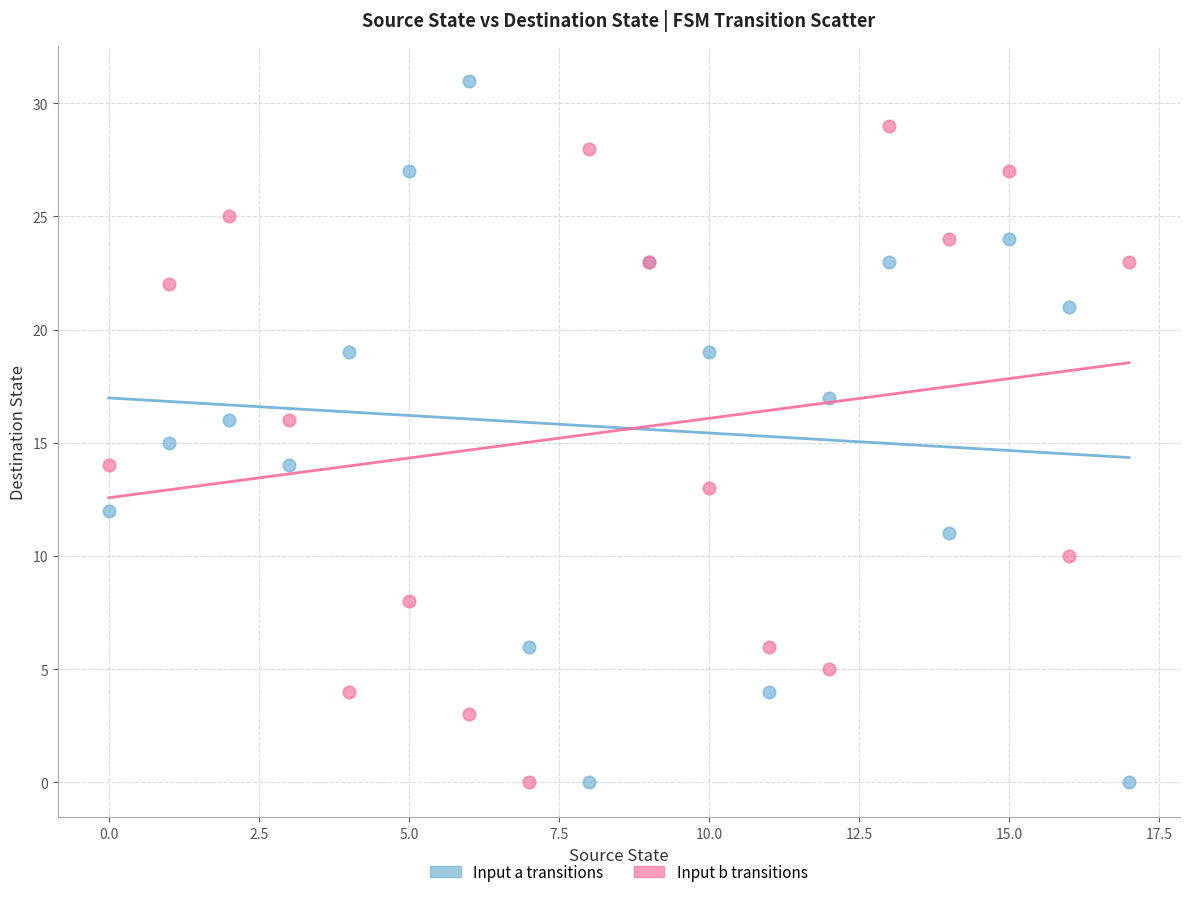

Which series reaches the maximum Y coordinate?

Input a transitions